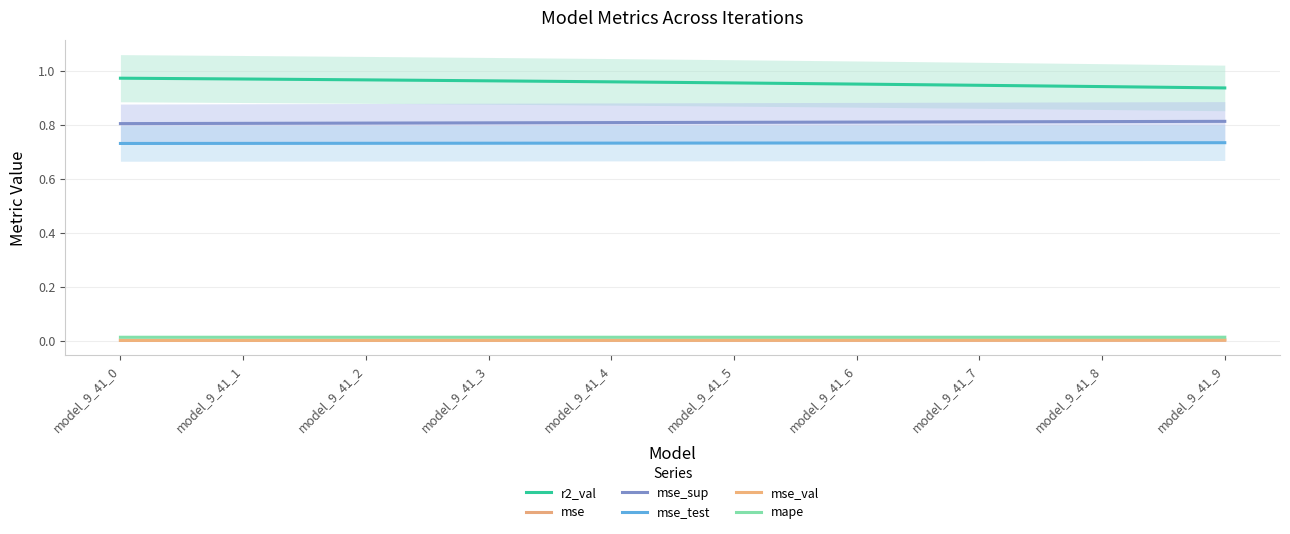

What are all the series names shown in the legend?

r2_val, mse, mse_sup, mse_test, mse_val, mape